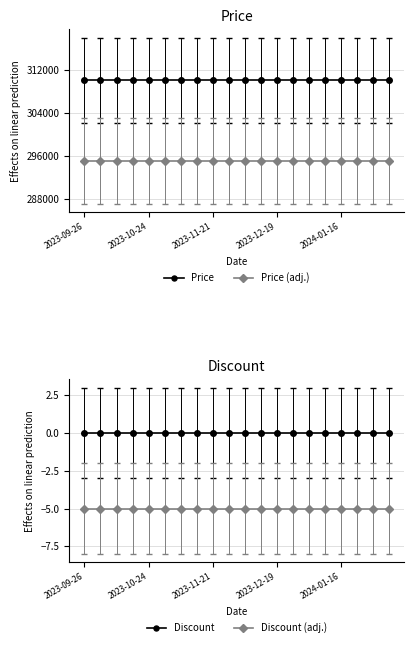

What position from the left is 10?

11